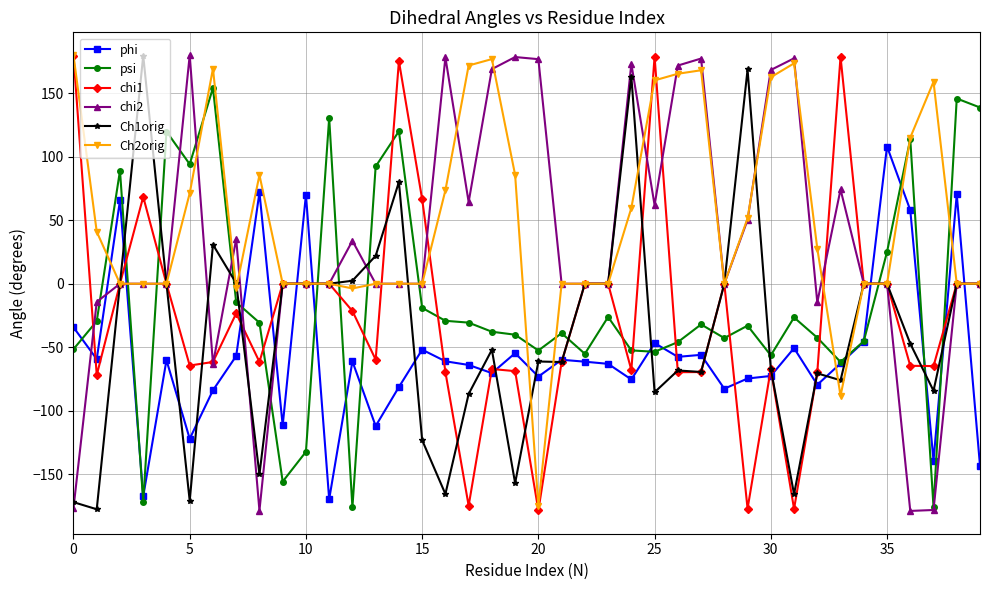

What is the maximum value for Ch1orig?

179.5